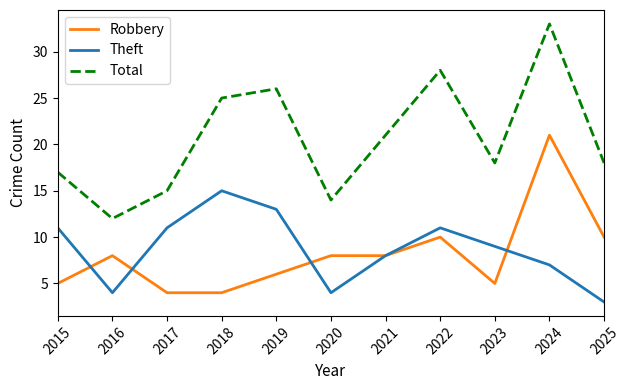

What is the spread (max minus min) of values at 2023?

13